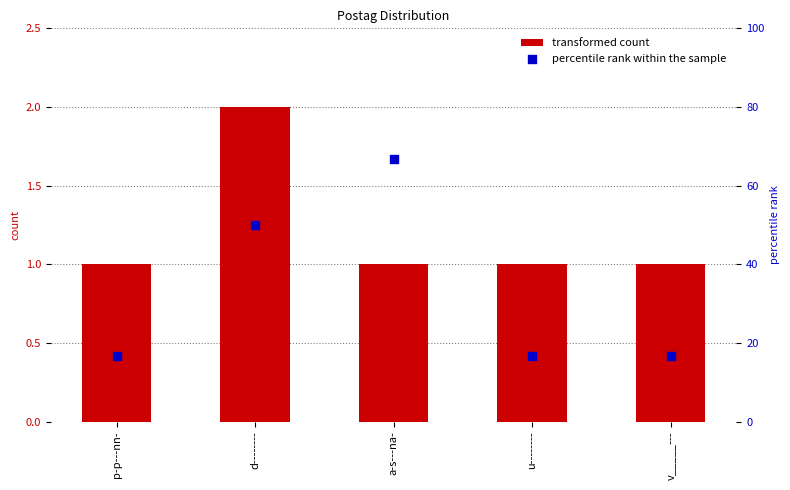

What are all the series names shown in the legend?

transformed count, percentile rank within the sample